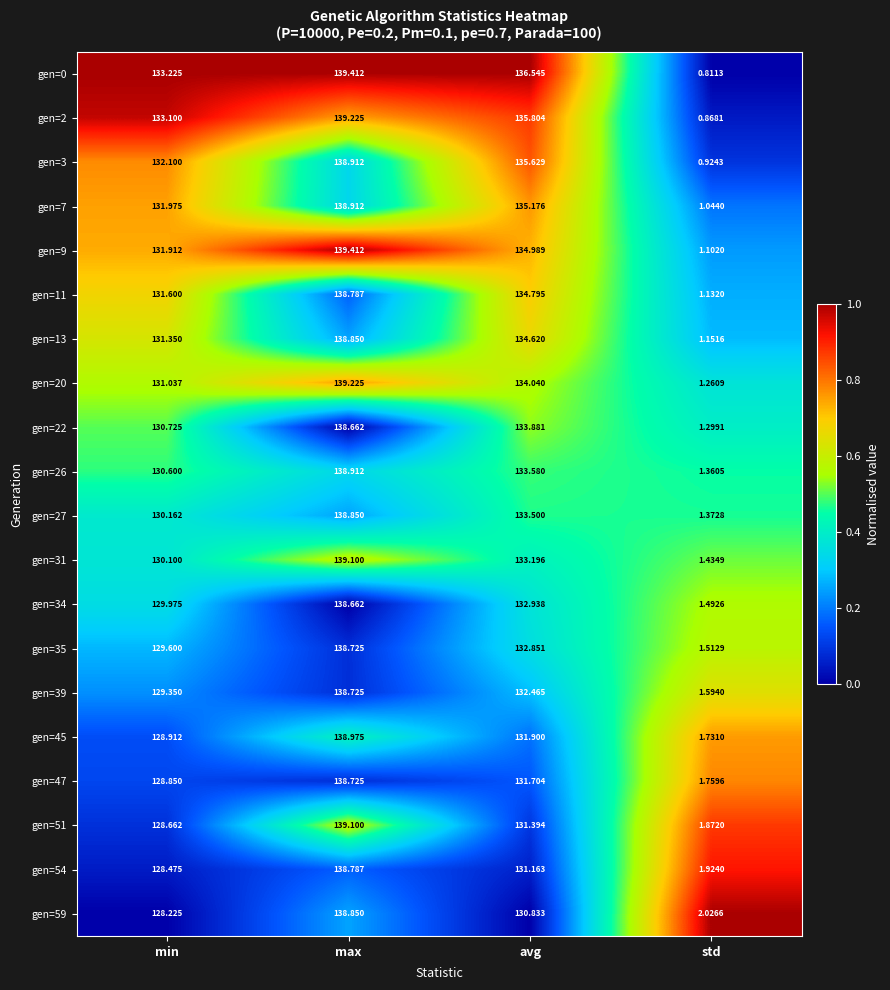

Where is gen=26 nearest to the value 70?

min